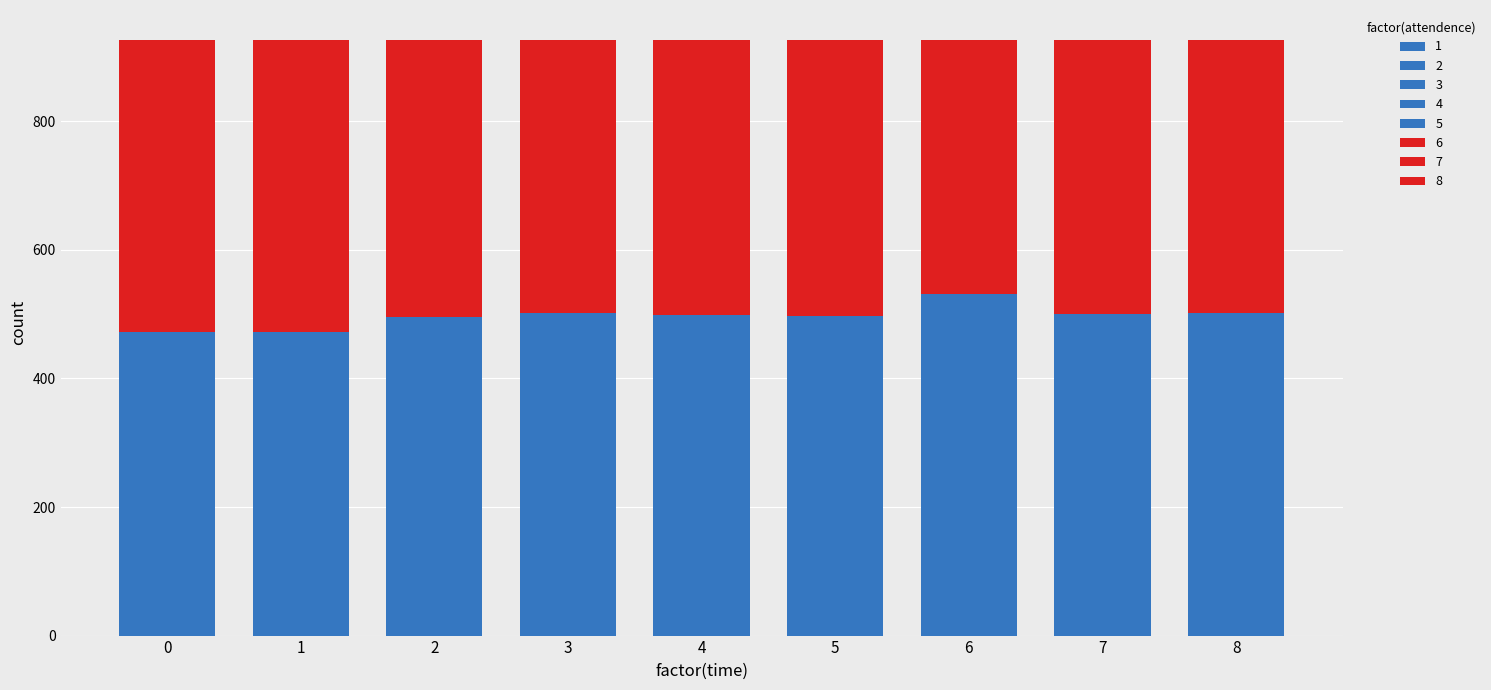

What is the total value across all series at 8?

927